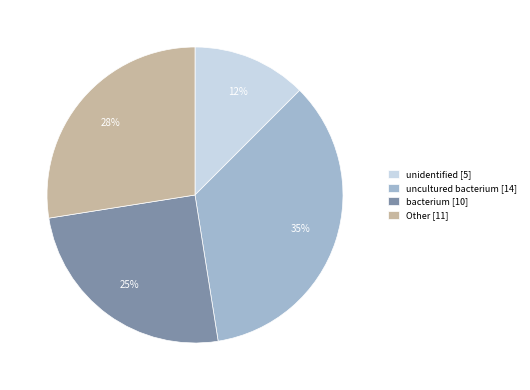

To the nearest percent, what portion does bacterium [10] represent?

25%